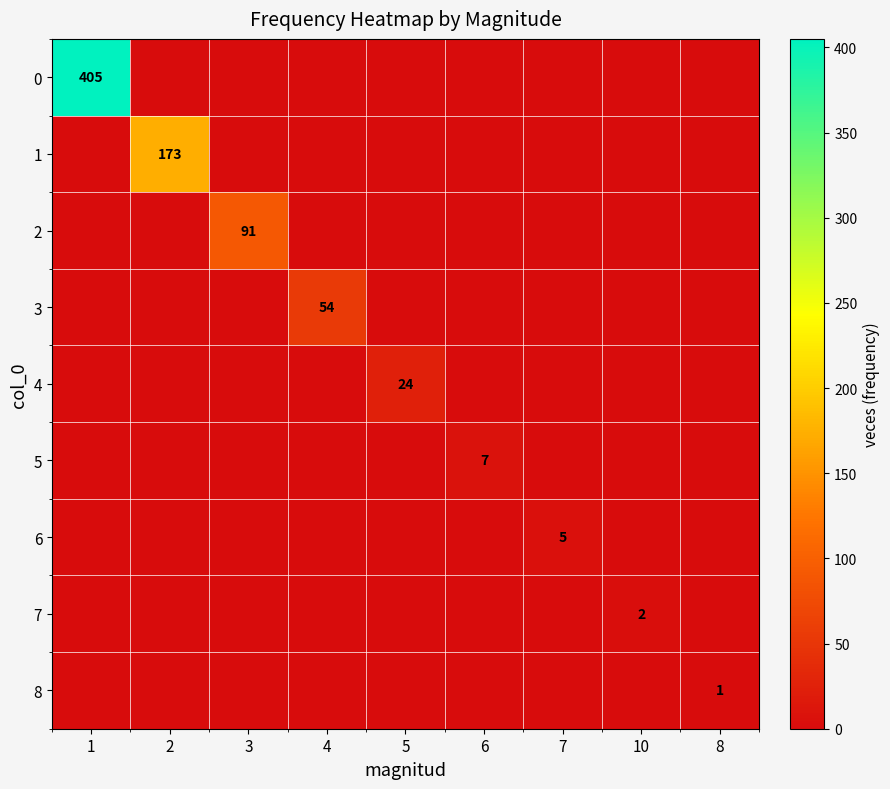

Is it true that 0 equals 405 at 1?

True